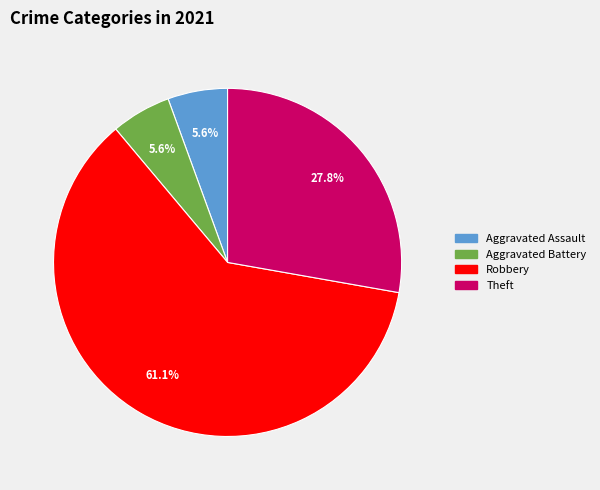

Does any single category account for the majority?

Yes